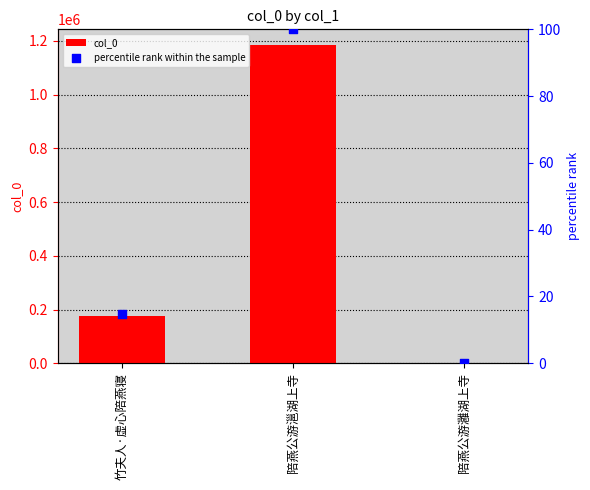

Which series reaches the maximum Y coordinate?

col_0